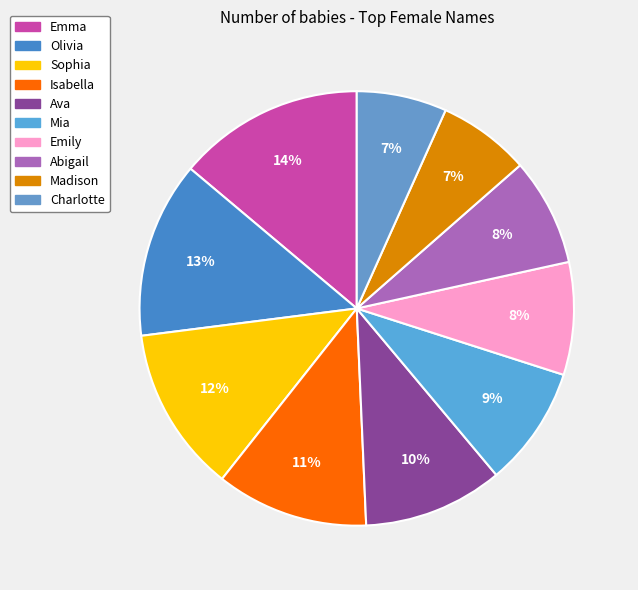

To the nearest percent, what is the difference between the Madison and Abigail slice percentages?

1%